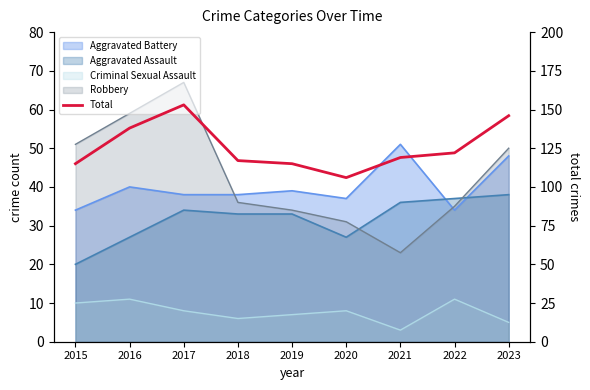

How many values are below 119?

4